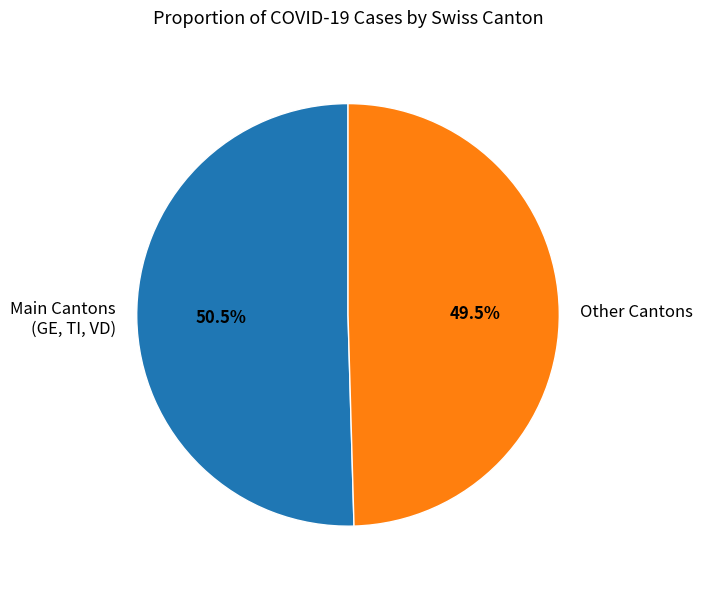

Does any single category account for the majority?

Yes